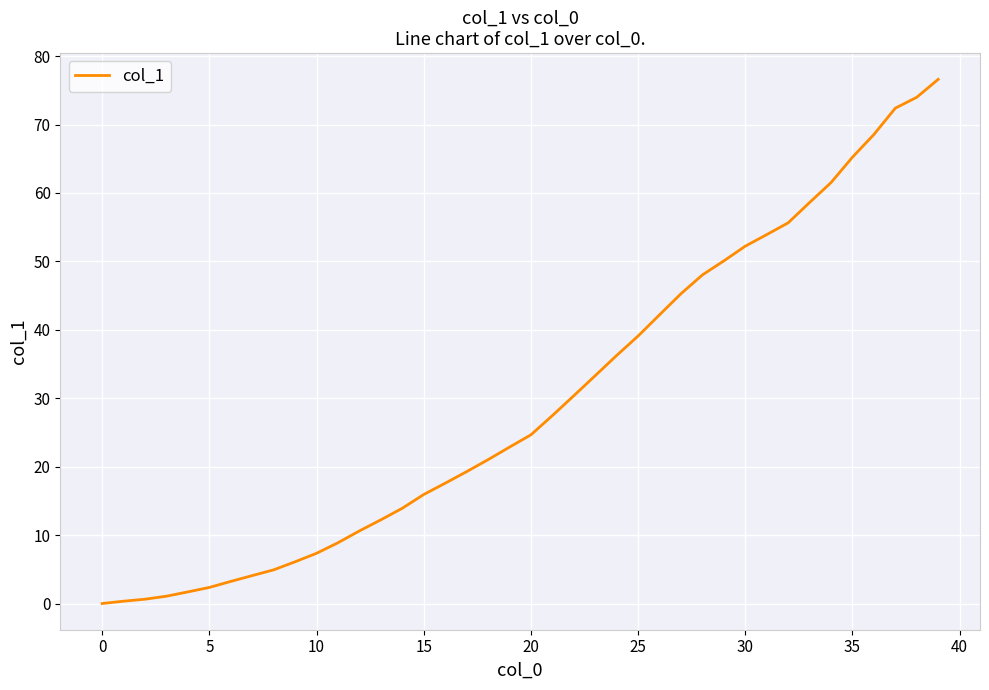

What is the greatest value displayed?

76.6